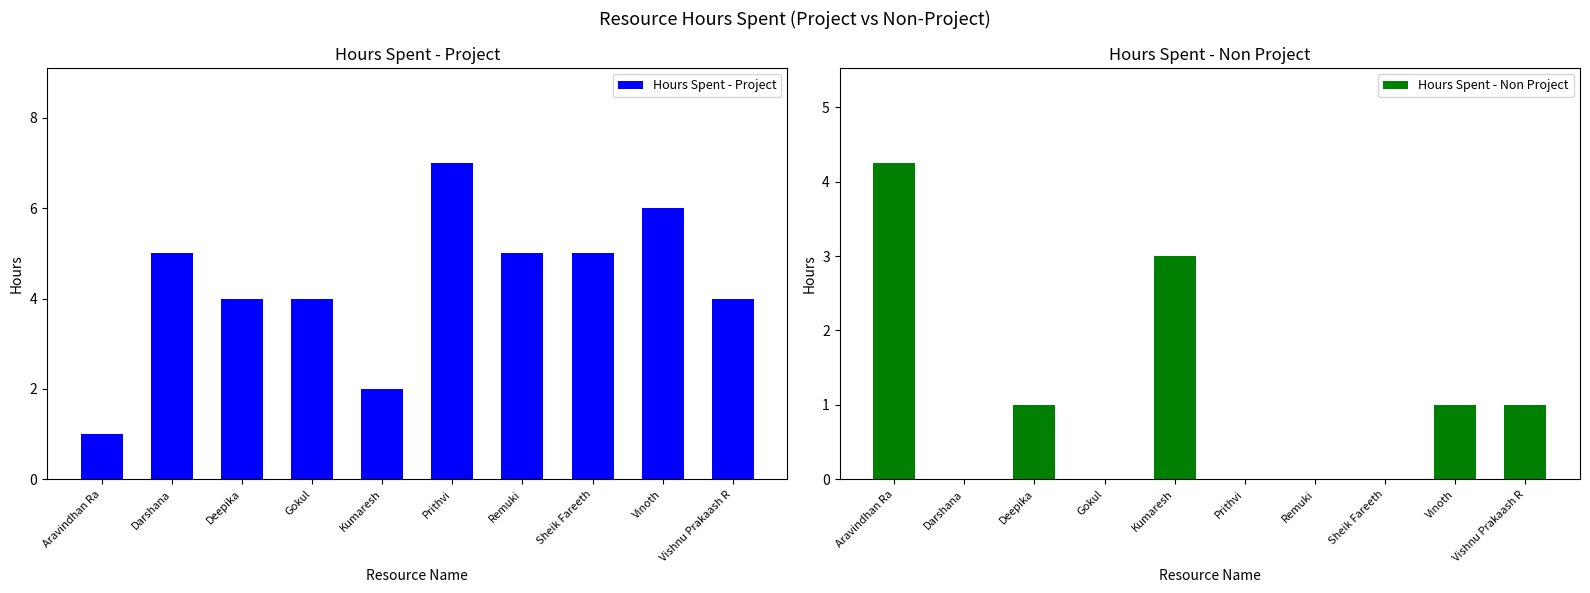

What position from the right is Gokul?

7